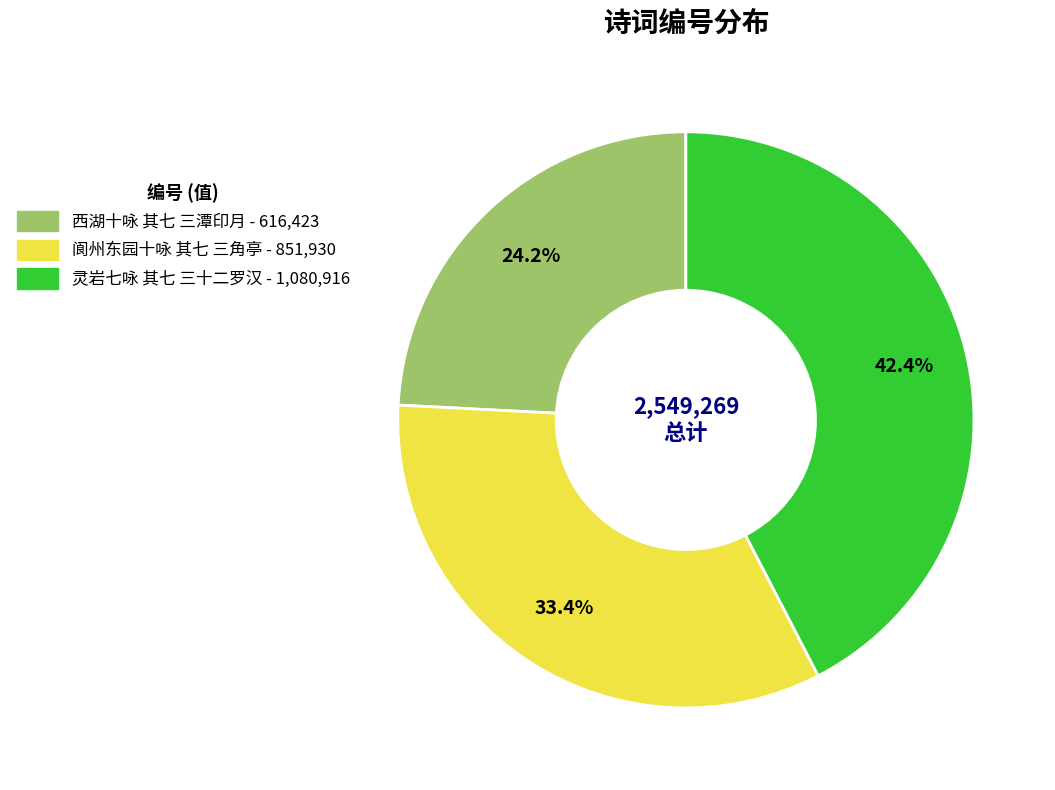

Count the number of slices in the pie.

3